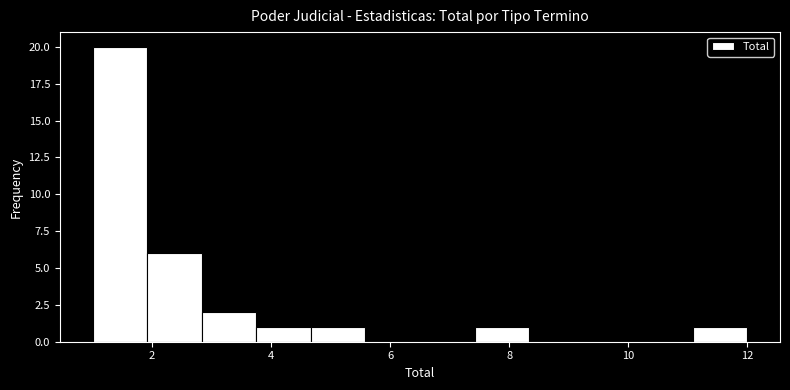

How tall is the bar that spans 1.0 to 2.0 on the x-axis? Neither the bar edges nor the heights are printed on the chart, so give them approximately, as read against the axes.

20